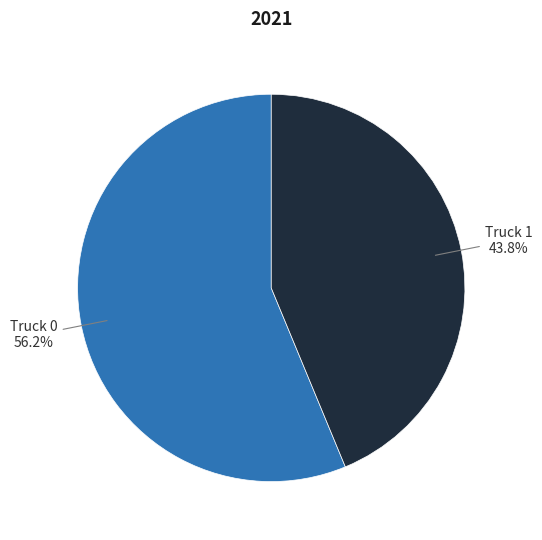

Rank the categories by value from highest to lowest.

Truck 0, Truck 1